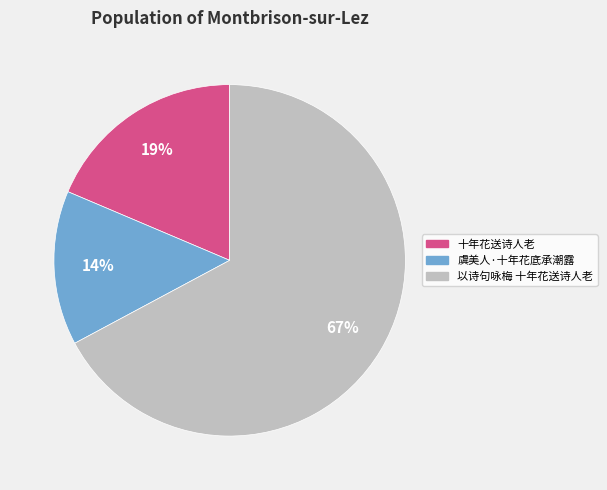

Which category has the smallest portion of the pie?

虞美人·十年花底承潮露